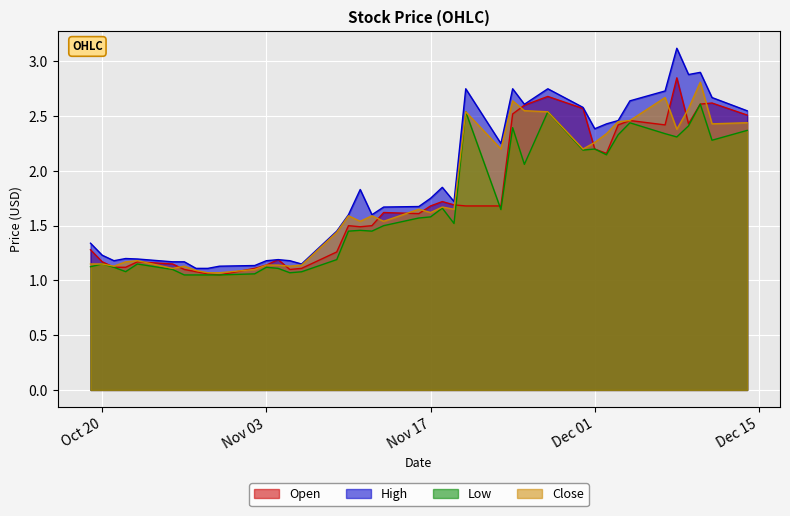

What is the maximum value for Open?

2.9